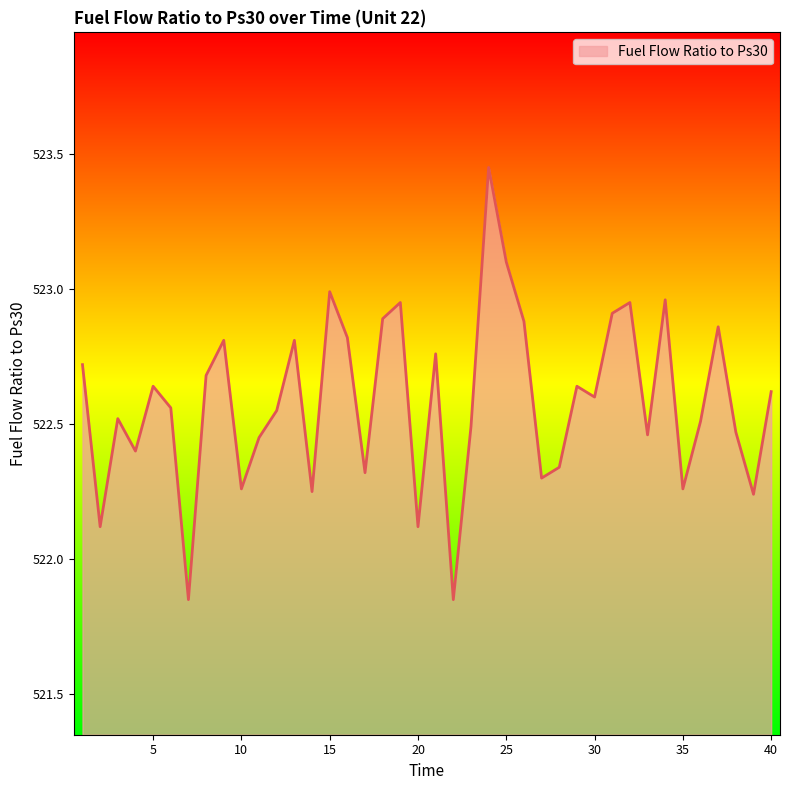

What is the difference between the maximum and minimum values?

1.6